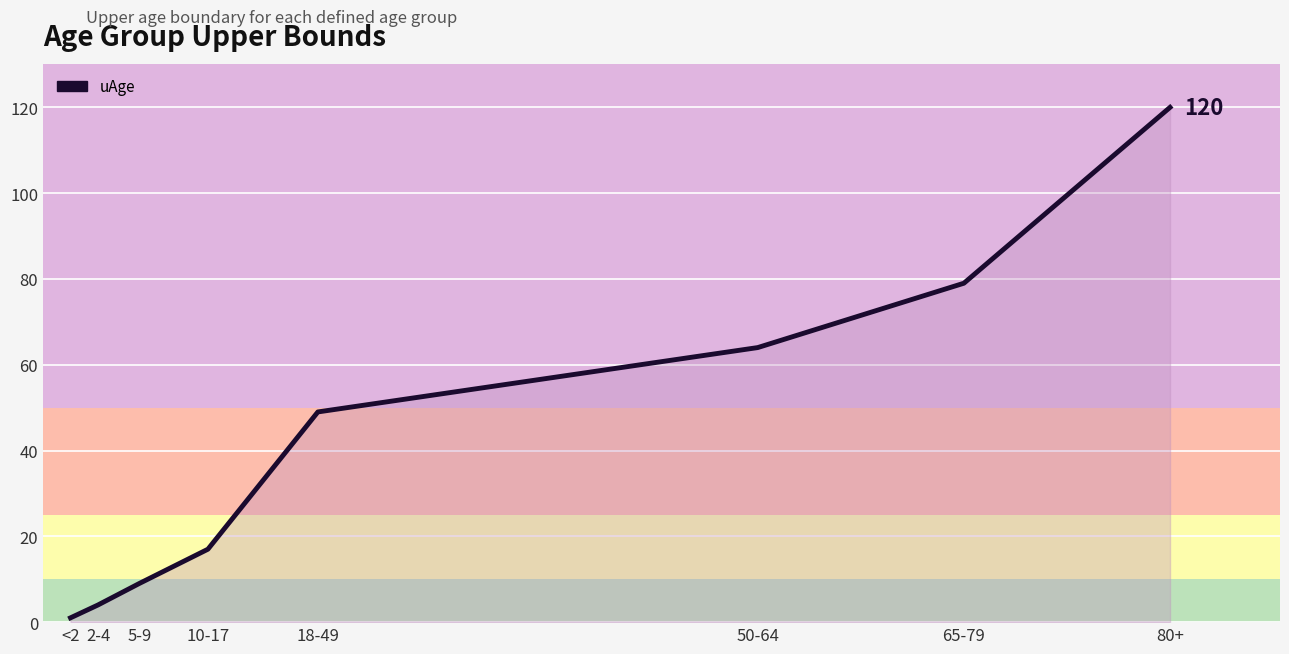

At which label is the value closest to 60?

50-64